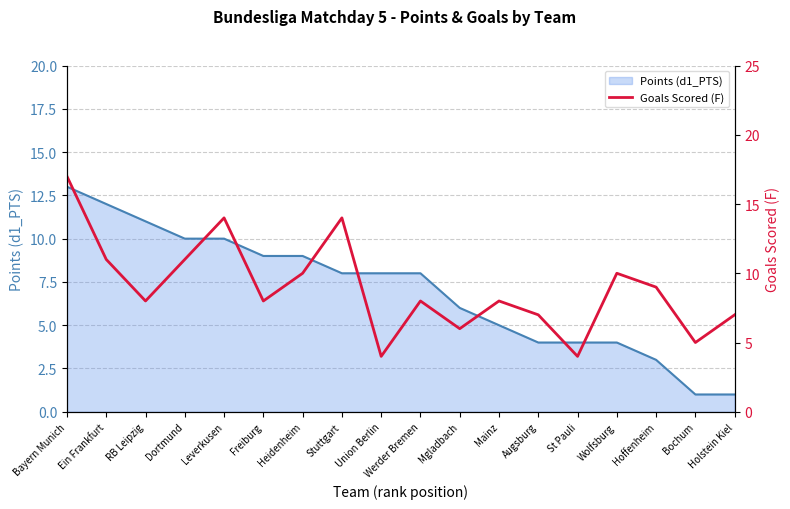

Is it true that the value at Ein Frankfurt is 18?

False